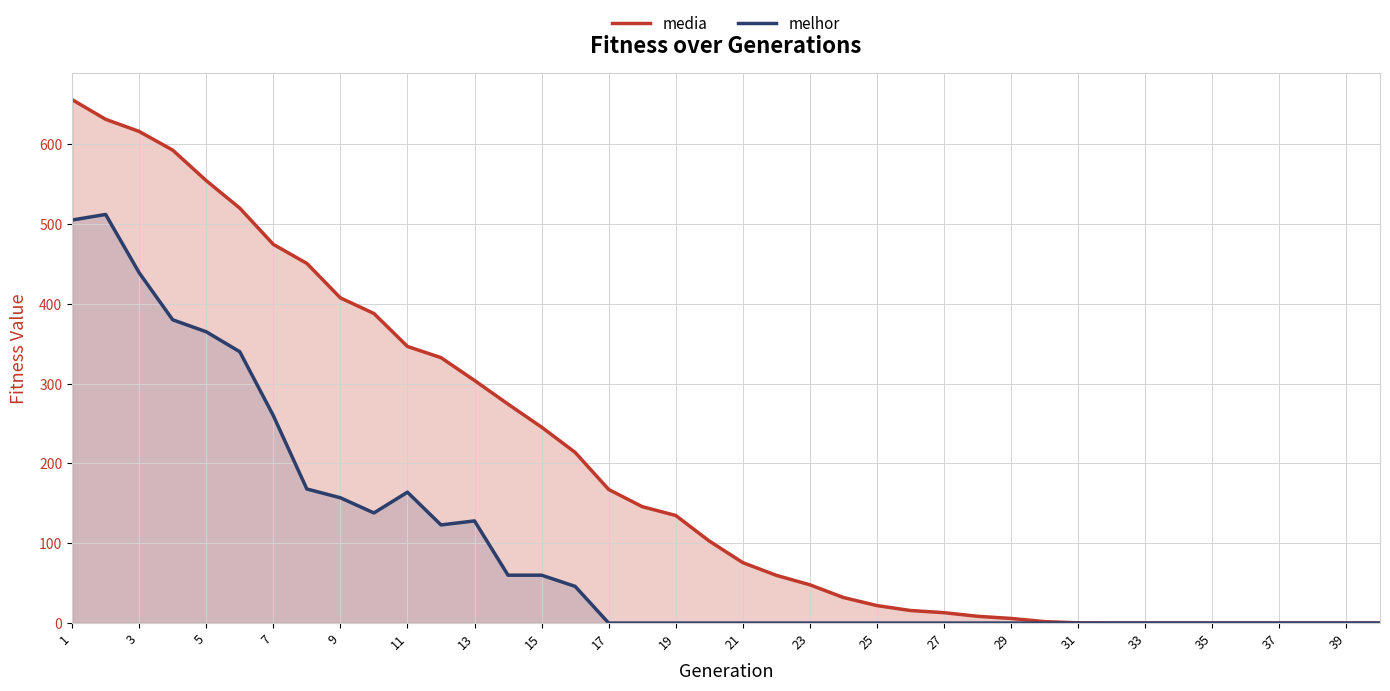

What is the spread (max minus min) of values at 7?

214.5